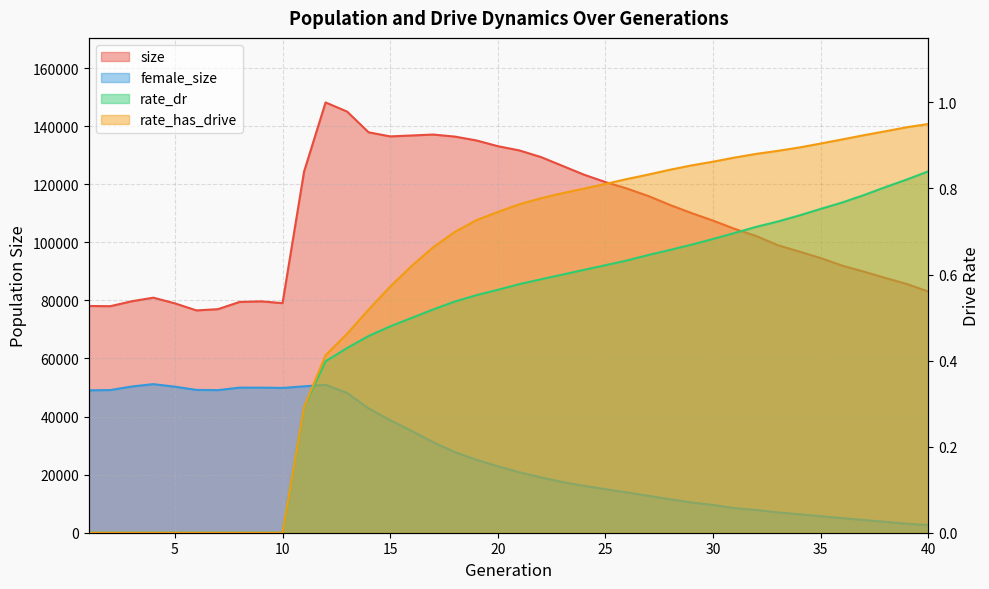

How many lines are shown in the chart?

4